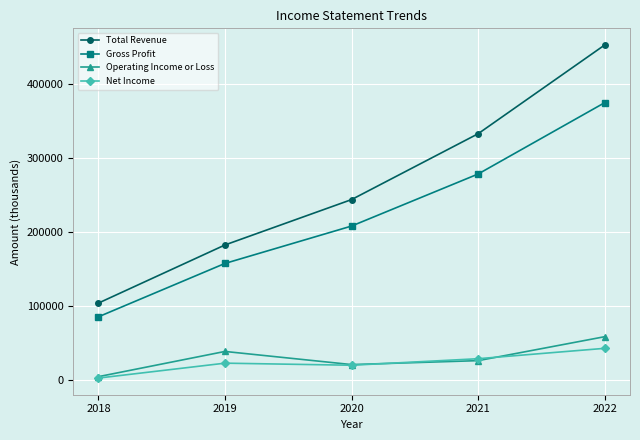

At 2019, list the series in order from smallest to largest.

Net Income, Operating Income or Loss, Gross Profit, Total Revenue